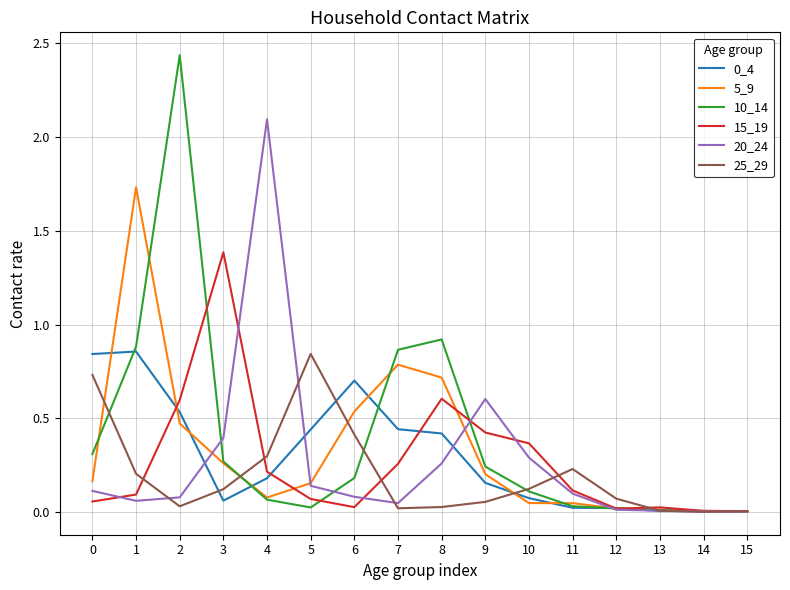

Which series has the widest spread of values?

10_14